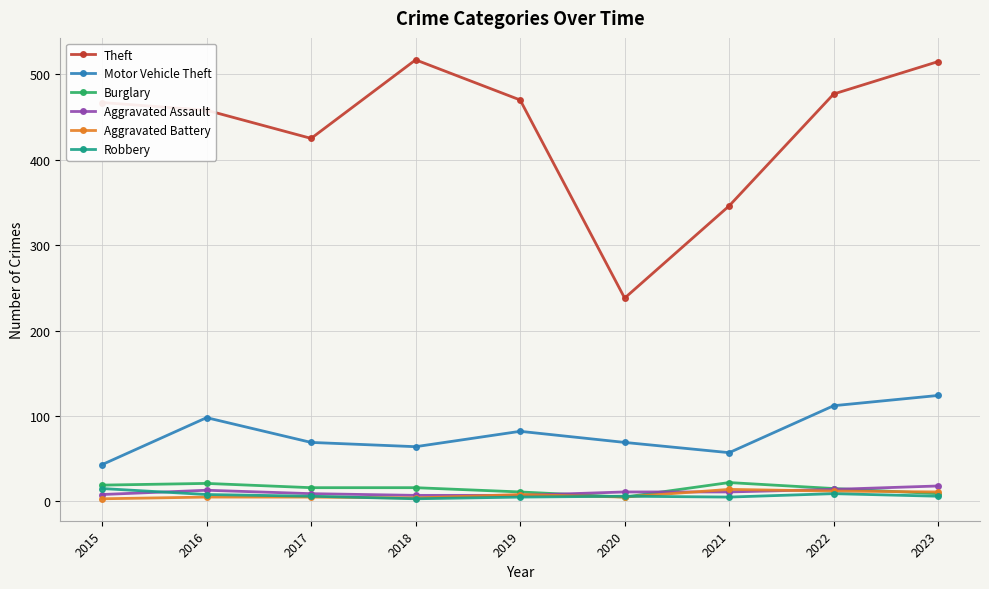

At how many categories does at least one series exceed 223?

9